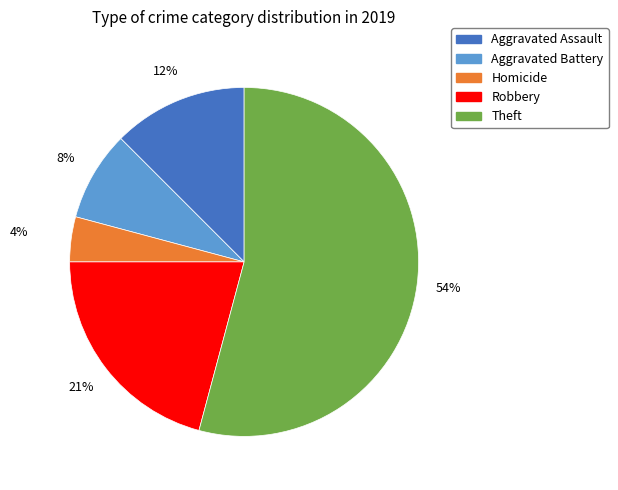

Does any single category account for the majority?

Yes